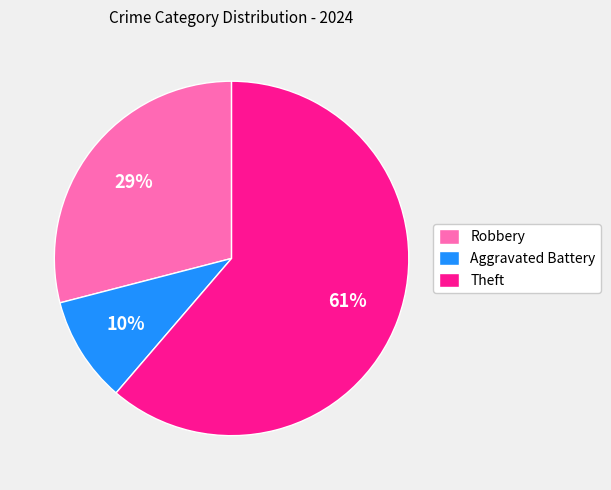

Approximately how many times larger is the value at Robbery compared to Theft?

0.5